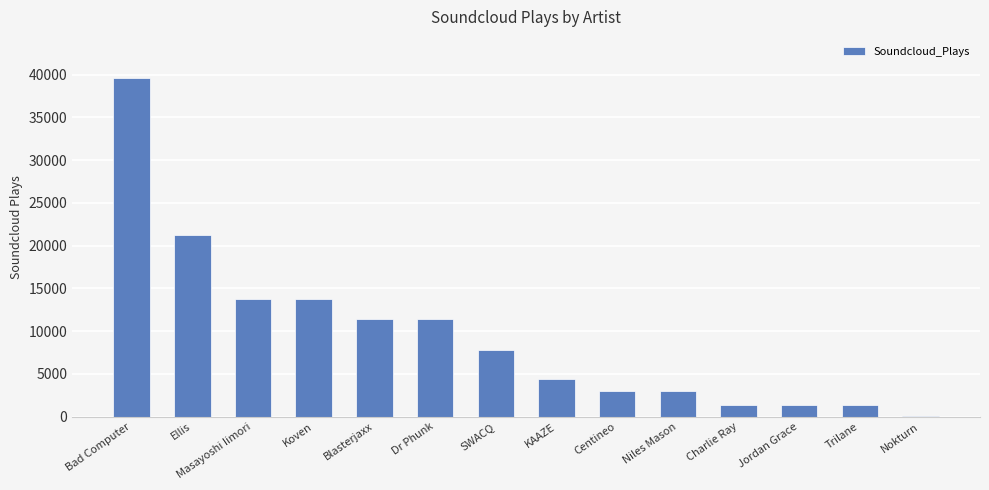

Which has a higher value, Masayoshi Iimori or Bad Computer?

Bad Computer